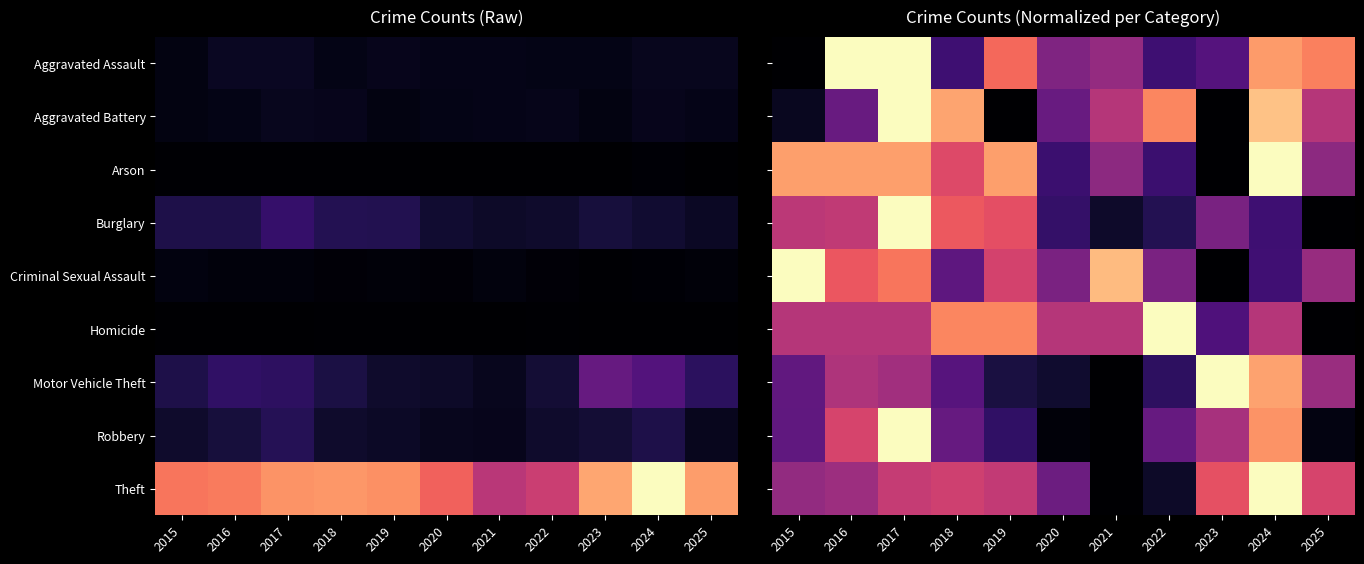

The value of Motor Vehicle Theft at 2022 is 0.2. True or false?

True